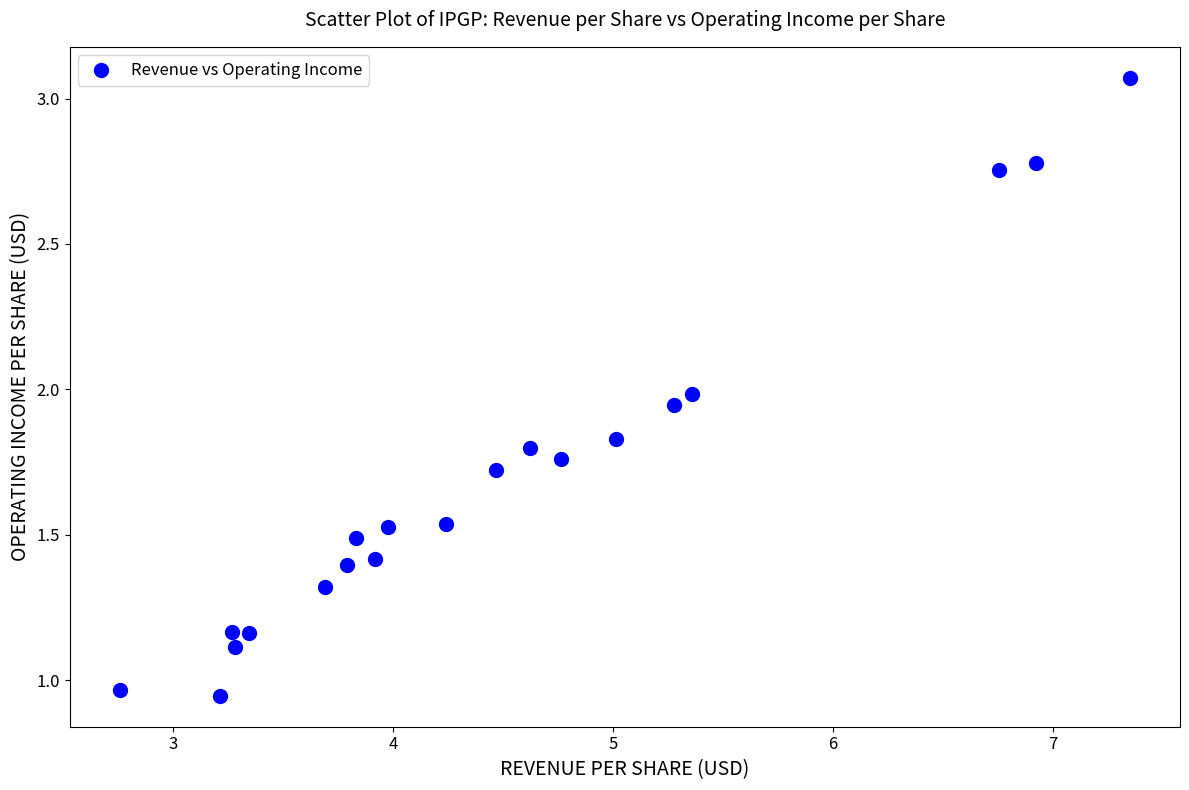

What is the range of X values (max minus min)?

4.6